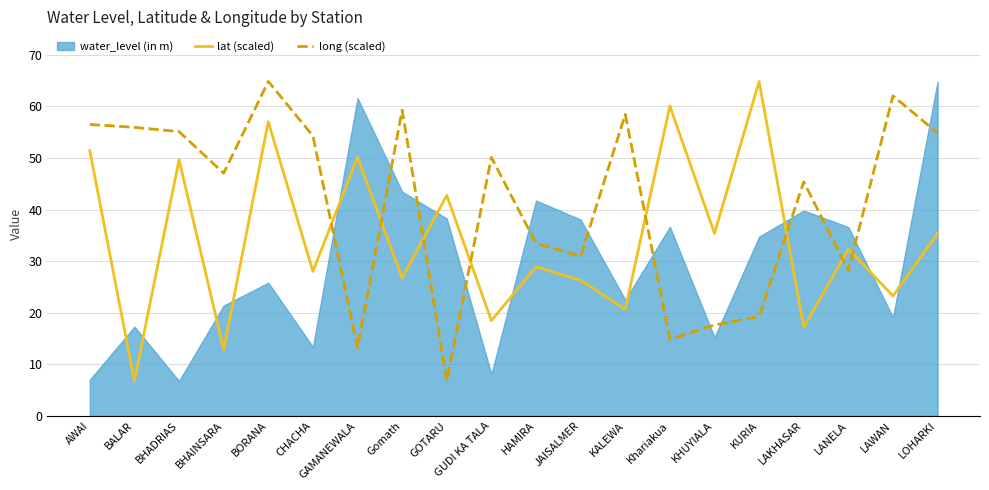

What is the approximate value of lat (scaled) at Khariakua?

60.1